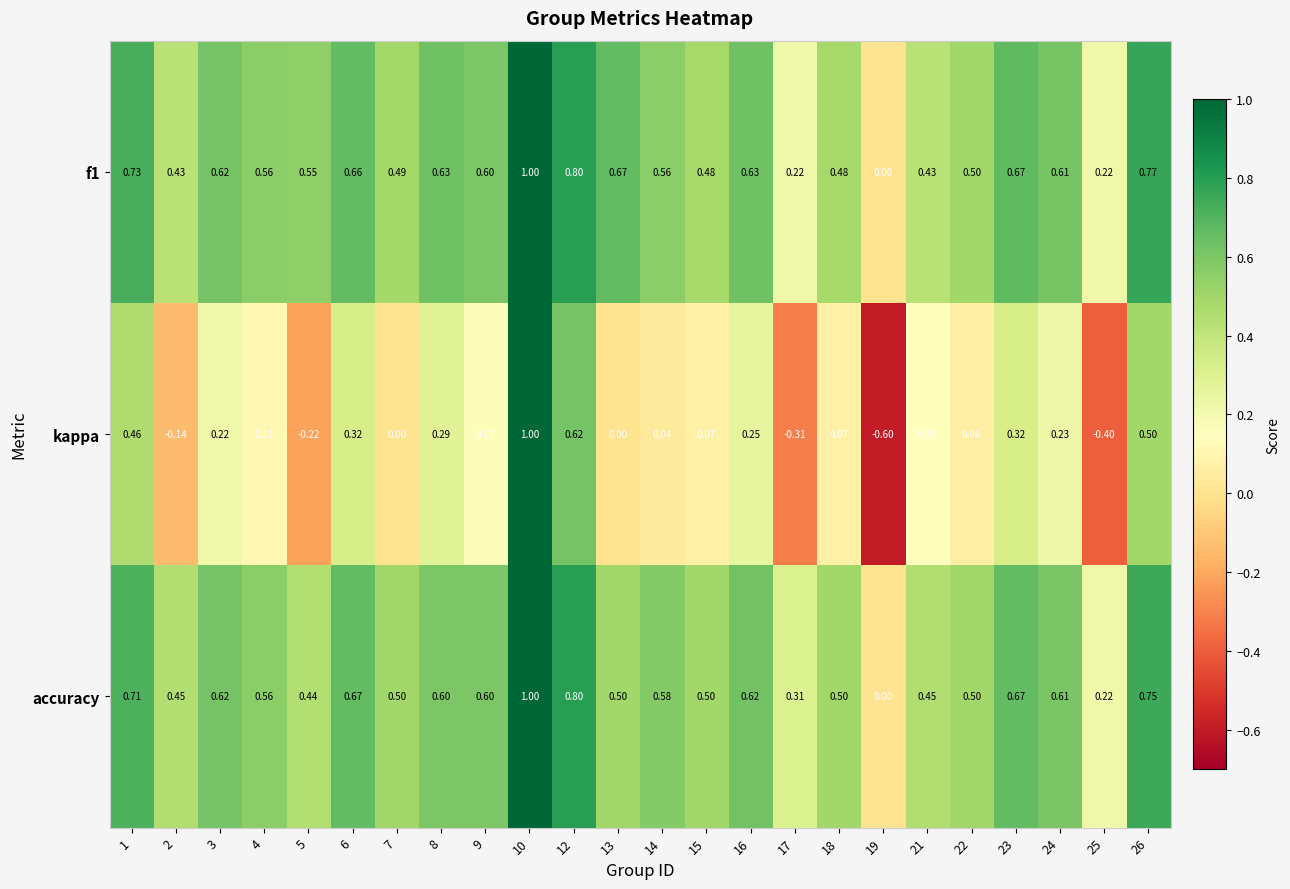

How many values in the kappa series are below 0?

5